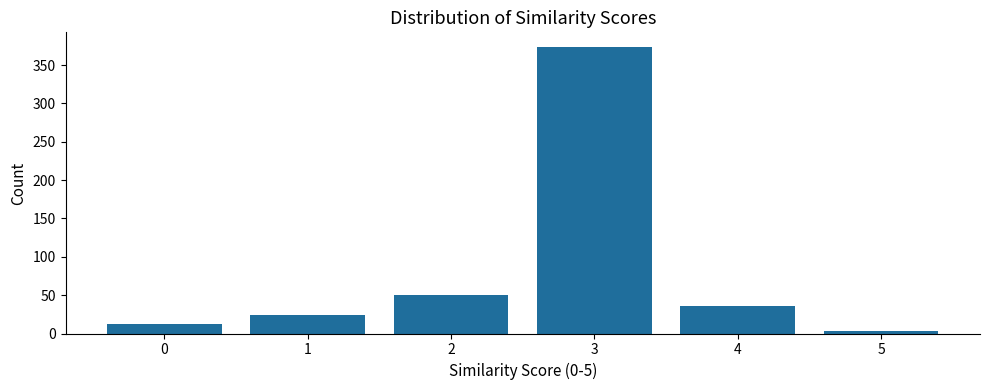

Reading left to right, what are all the values shown in this chart?

12	24	50	374	36	3